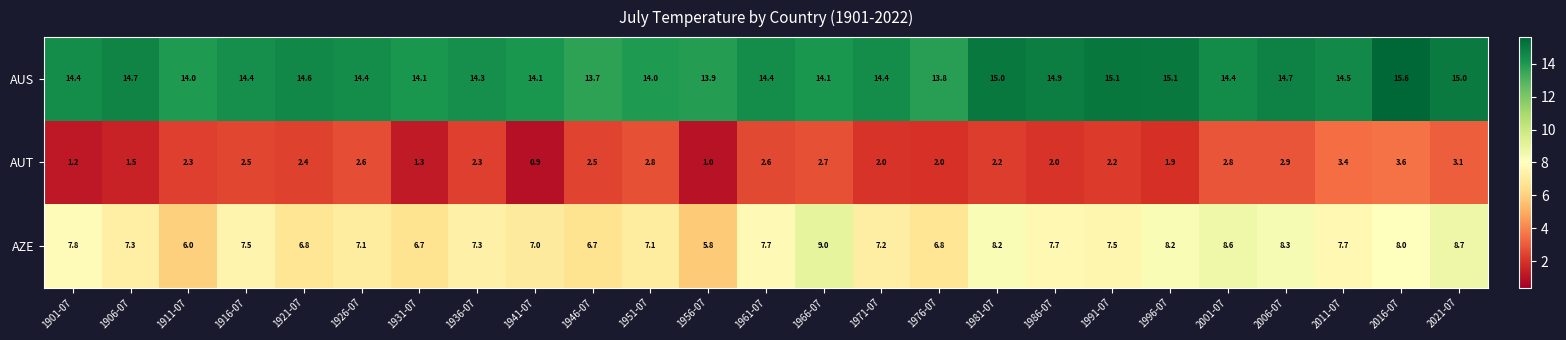

How many data points does each series have?

25